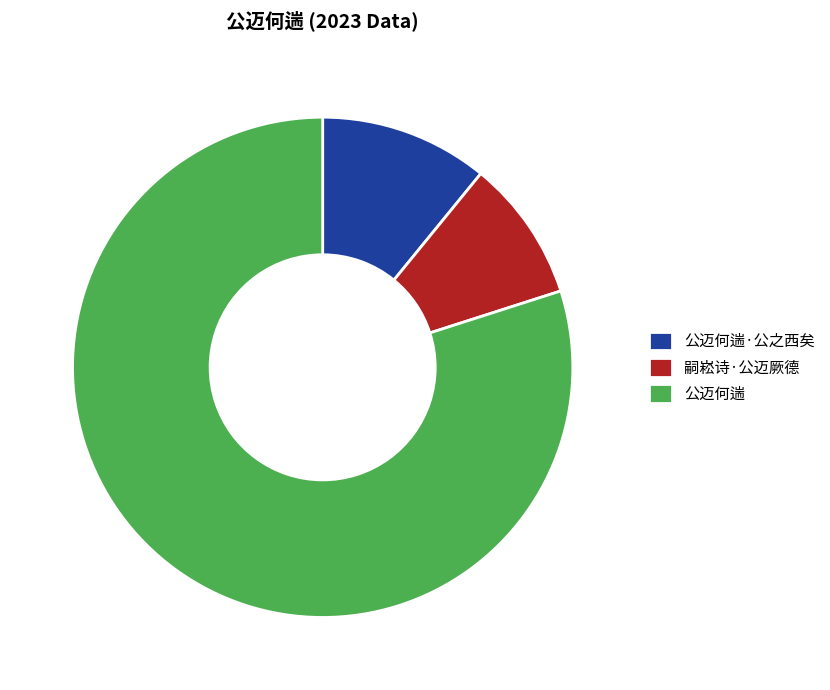

How many slices are in this pie chart?

3